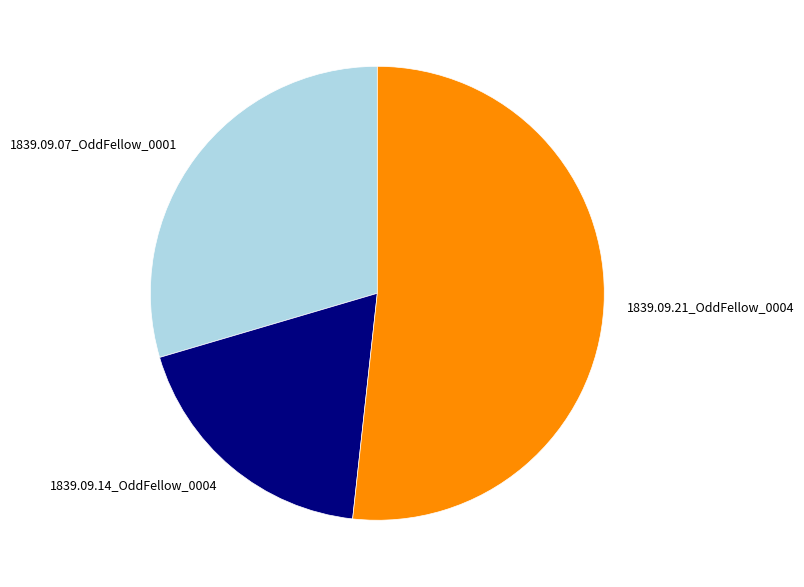

Do 1839.09.21_OddFellow_0004 and 1839.09.14_OddFellow_0004 together represent more than half of the pie?

Yes